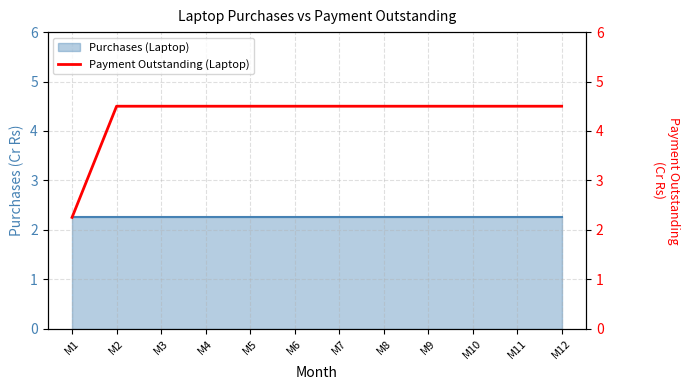

Reading left to right, what are all the values shown in this chart?

M1=2.2	M2=4.5	M3=4.5	M4=4.5	M5=4.5	M6=4.5	M7=4.5	M8=4.5	M9=4.5	M10=4.5	M11=4.5	M12=4.5